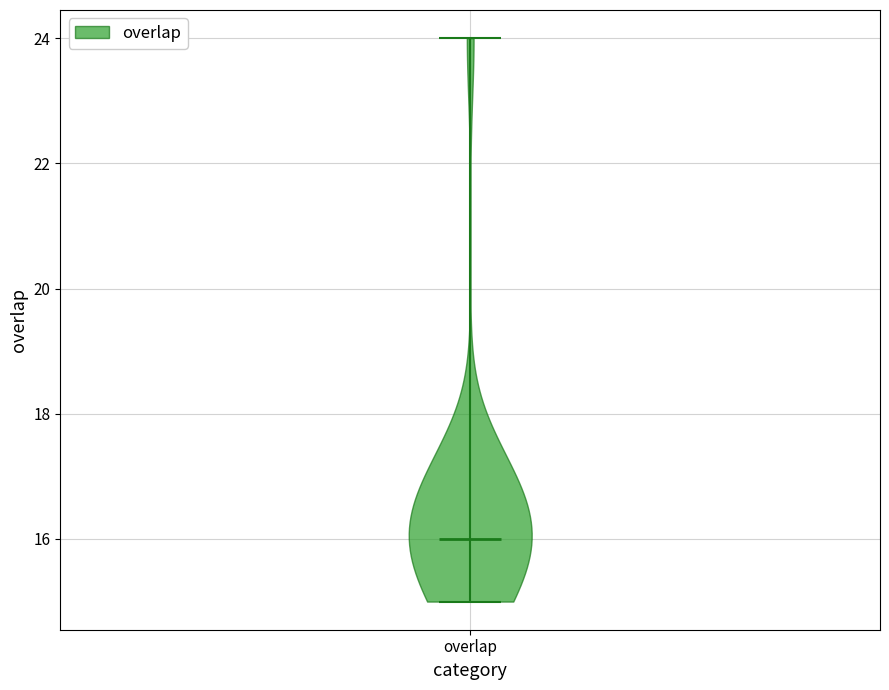

Read this violin plot against the y-axis: where its median line is, and the lowest and highest points the violin reaches. The values are not printed on the chart, so give them approximately, as read against the axis.

median line 16, lowest point 15, highest point 24